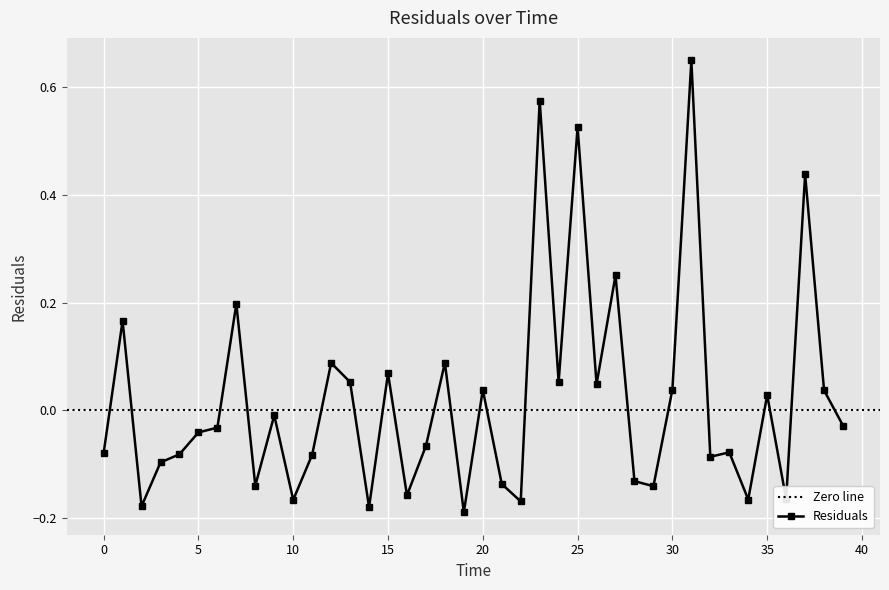

Which has a higher value, 23.0 or 36.0?

23.0